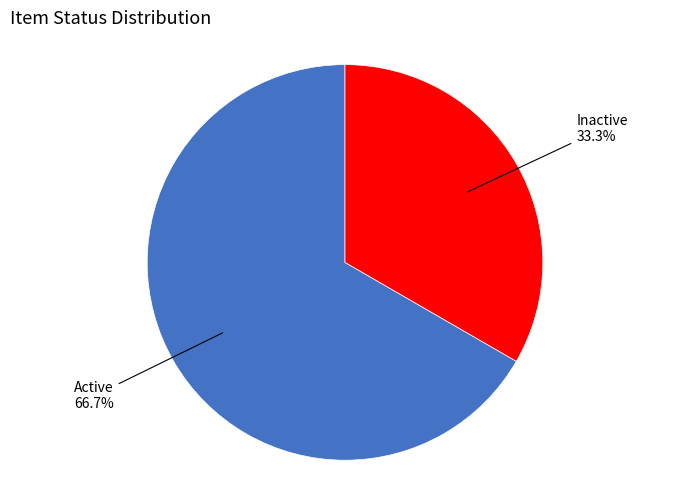

To the nearest percent, what is the difference between the largest and smallest slice percentages?

33%